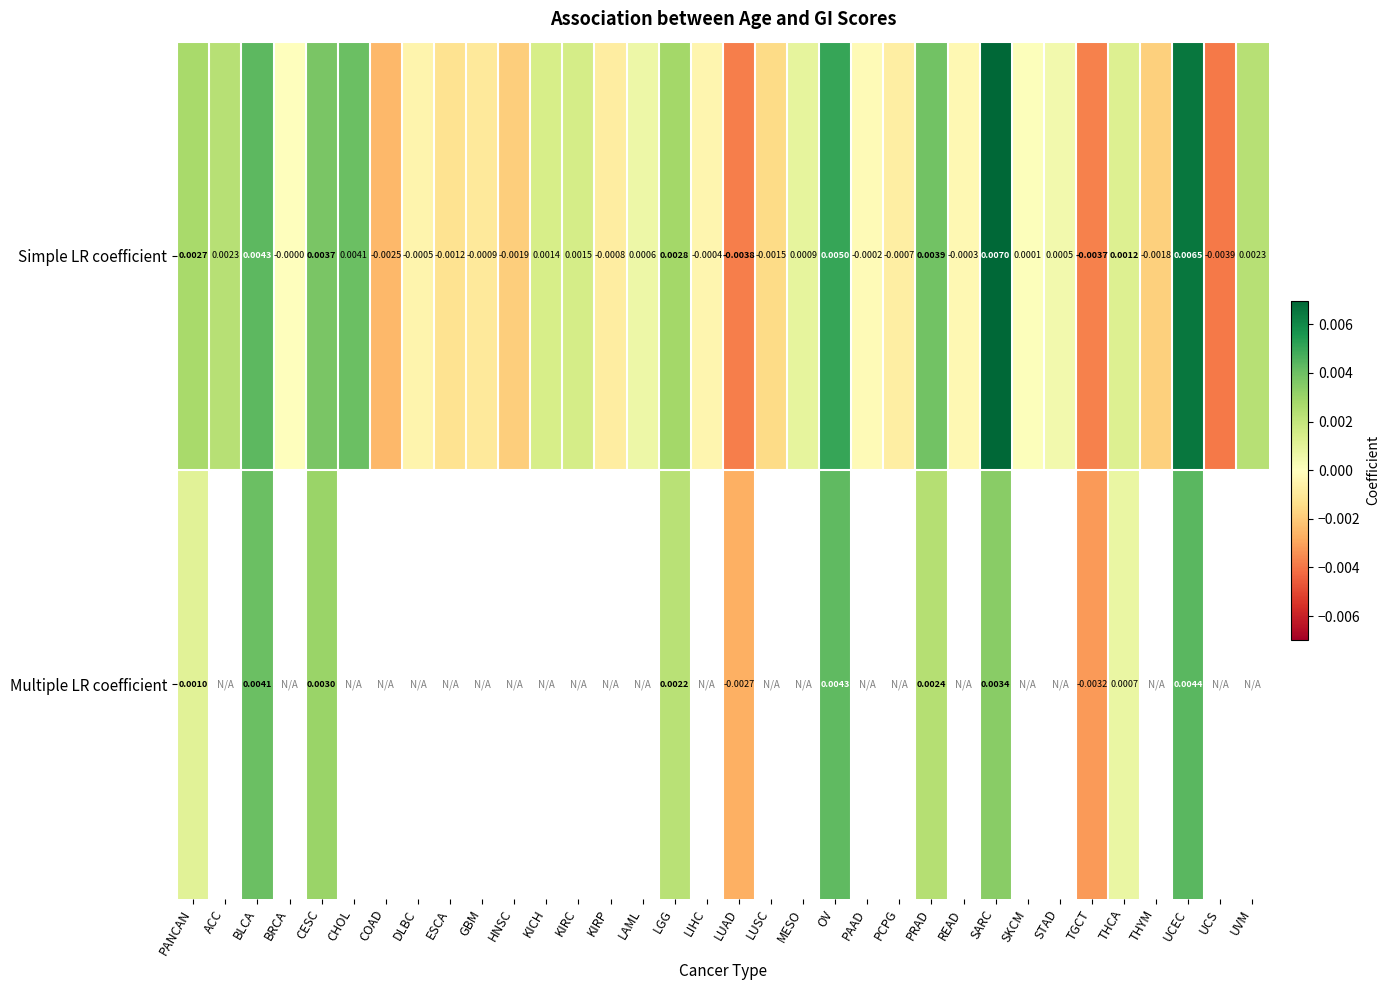

At CESC, list the series in order from largest to smallest.

Simple LR coefficient, Multiple LR coefficient